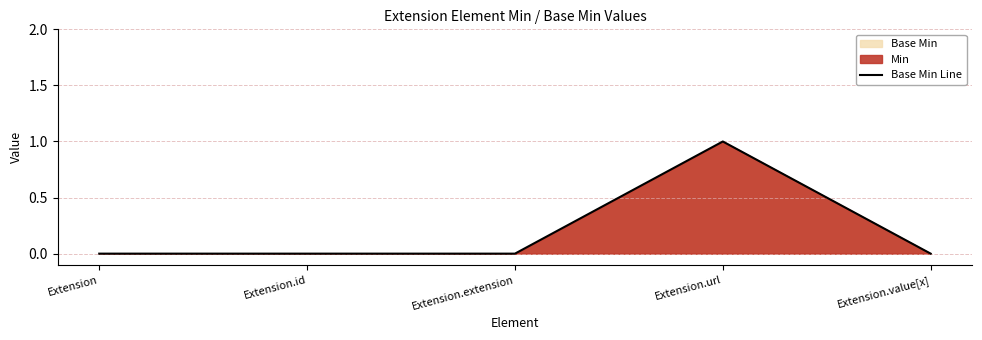

How many values are above zero?

1